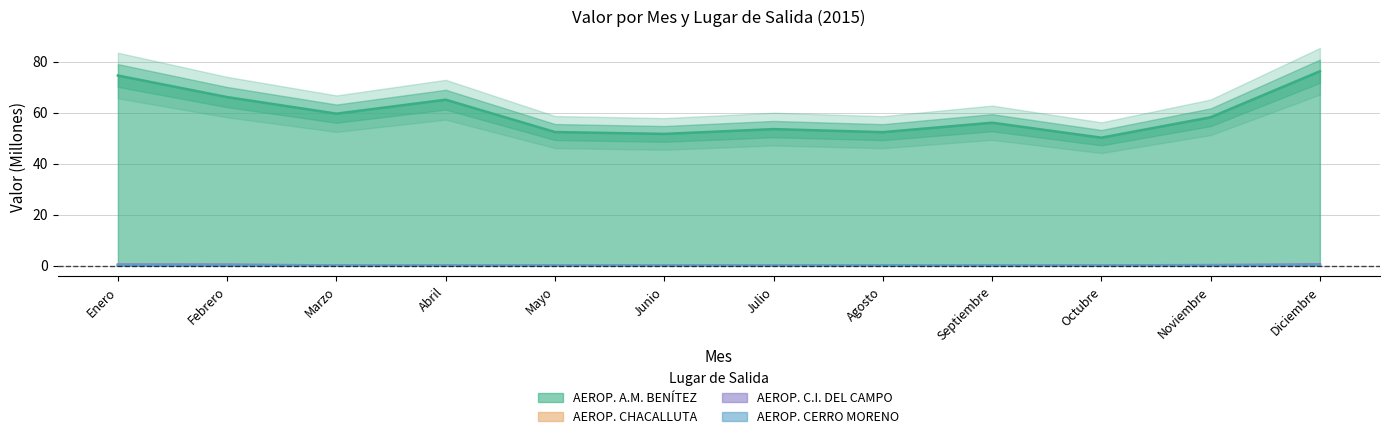

True or false: AEROP. CERRO MORENO and AEROP. A.M. BENÍTEZ intersect in this chart.

False